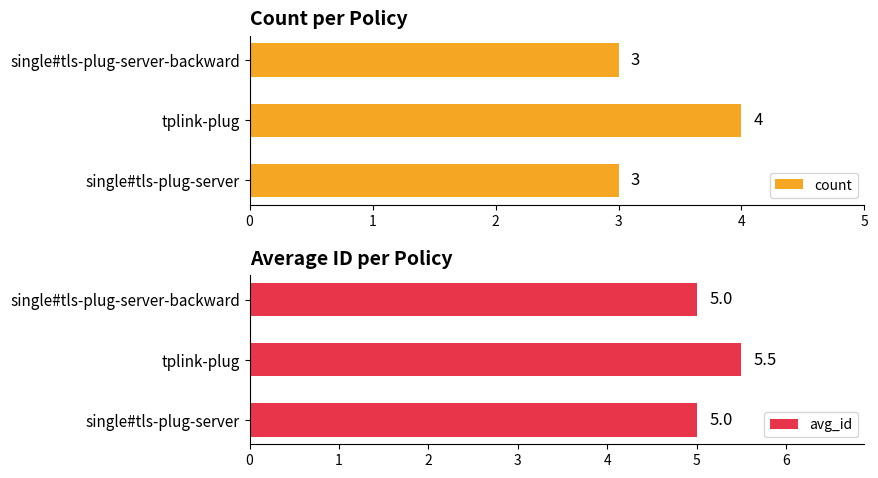

What is the value of the avg_id bar at the 1st from the left?

5.0